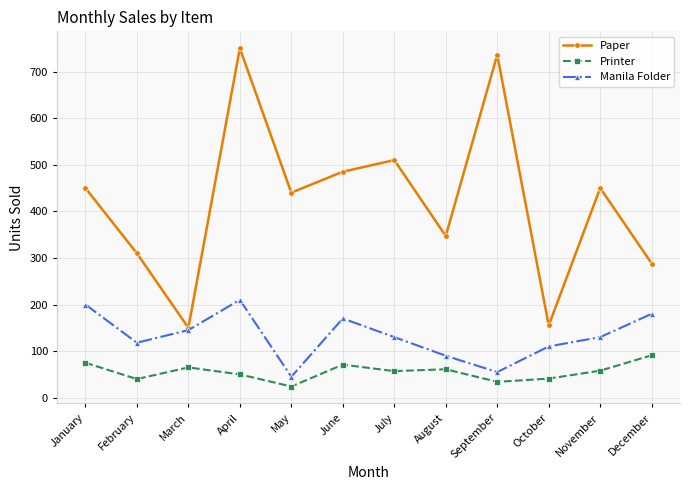

Rank the series by their maximum value, from lowest to highest.

Printer, Manila Folder, Paper